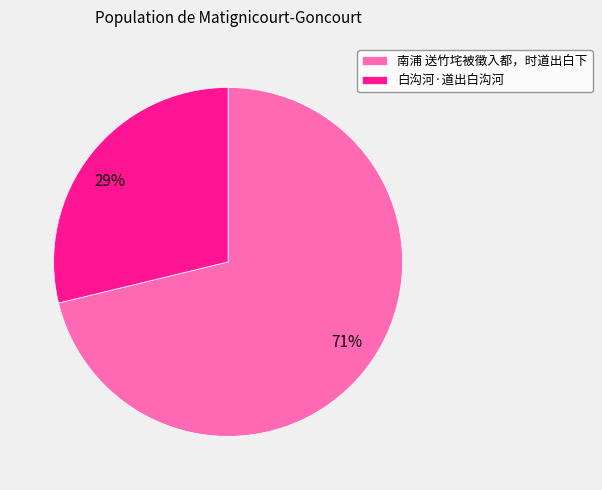

The 南浦 送竹垞被徵入都，时道出白下 slice represents 71% of the pie. True or false?

True